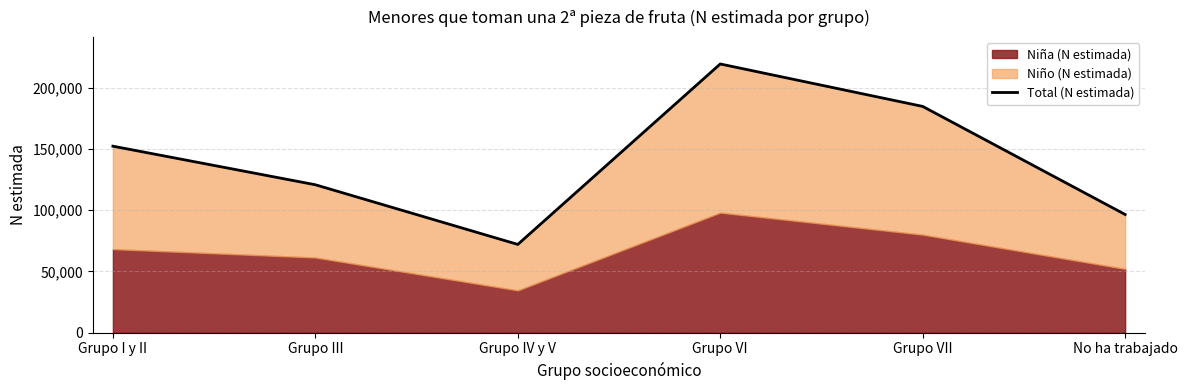

Where does the data first go above 152386?

Grupo VI